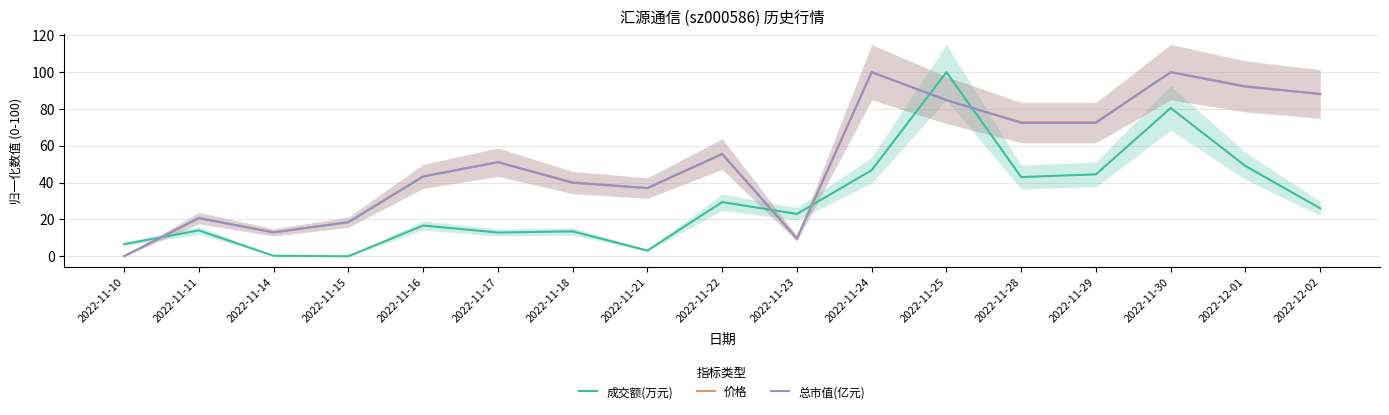

What is the average value of the 总市值(亿元) series?

52.9